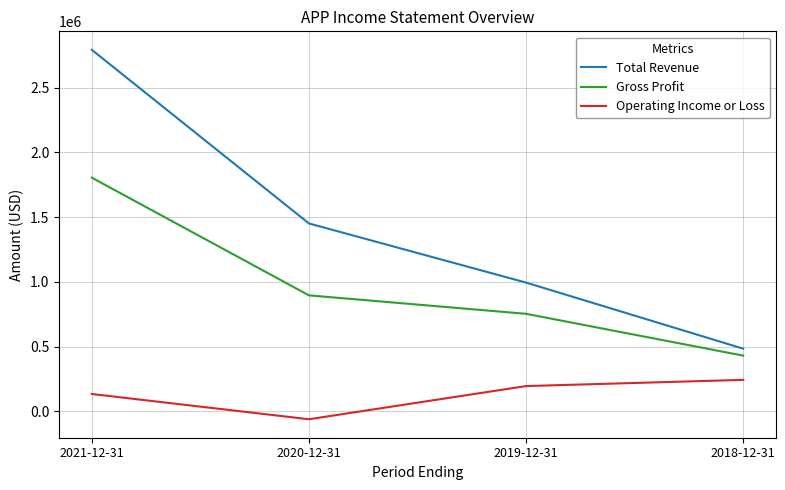

What is the difference between the maximum and minimum values in the Operating Income or Loss series?

304400